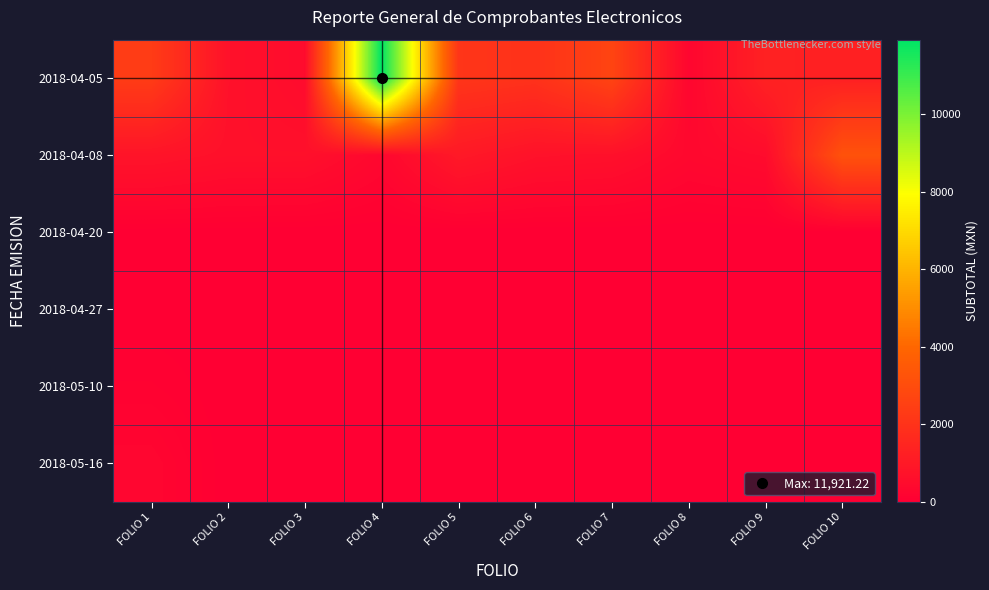

What is the spread (max minus min) of values at FOLIO 6?

1955.5